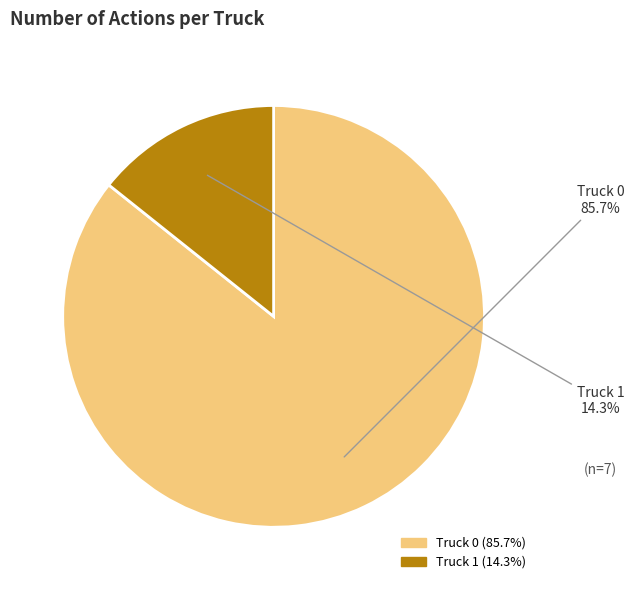

Between Truck 1 and Truck 0, which is larger?

Truck 0